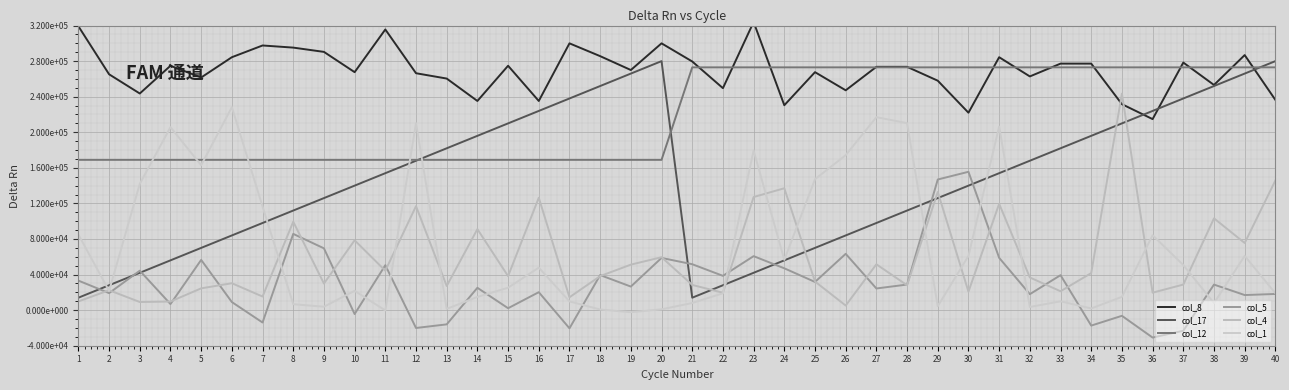

What is the minimum value for col_17?

14000.0